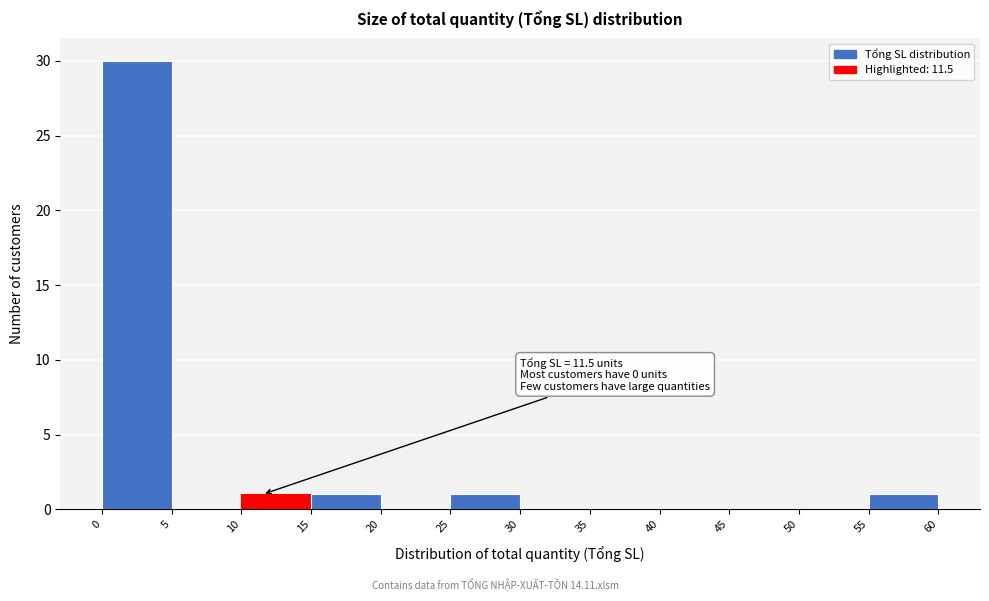

Over which range of the x-axis is the bar tallest?

0 to 5